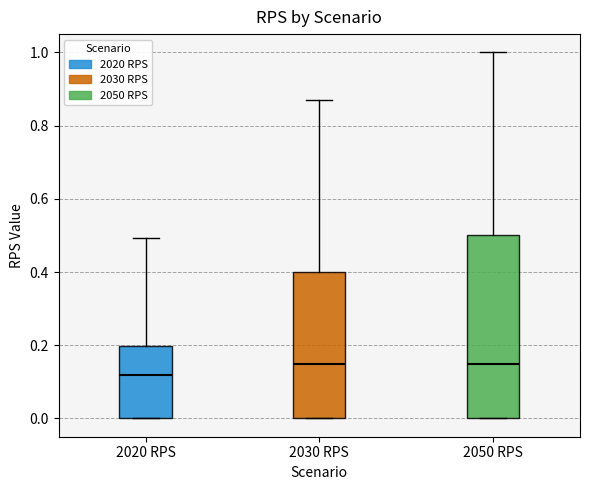

Which box is the tallest, from its lower edge to its upper edge?

2050 RPS